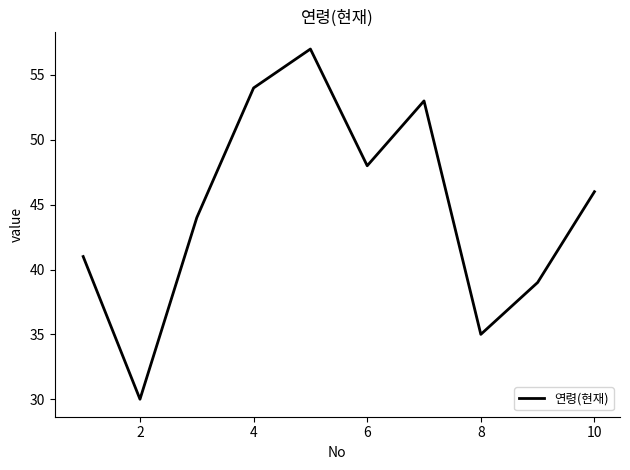

True or false: there are more than 1 points higher than both neighbors.

True